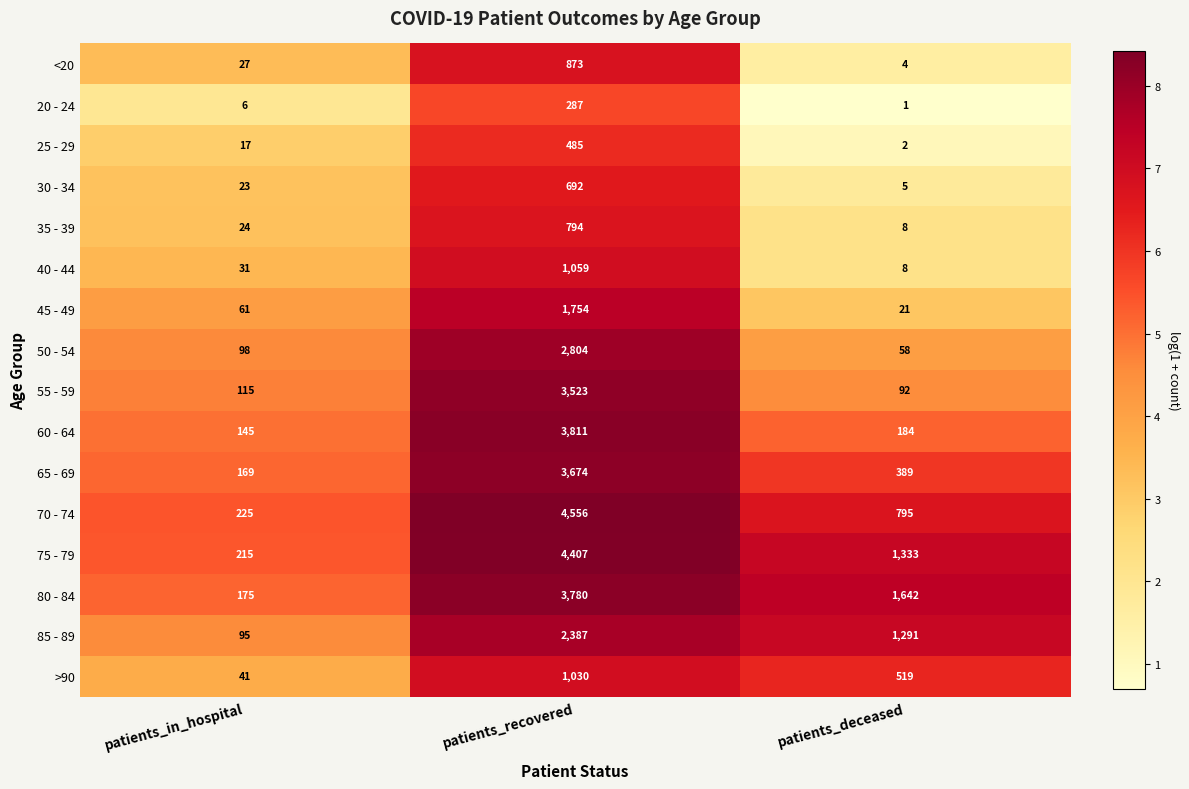

The value of 50 - 54 at patients_recovered is 2804. True or false?

True